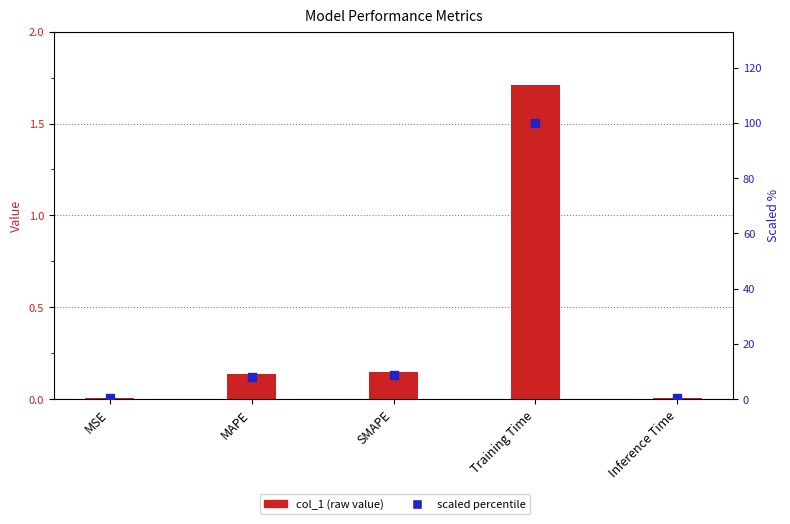

Which series contains the lowest Y value?

col_1